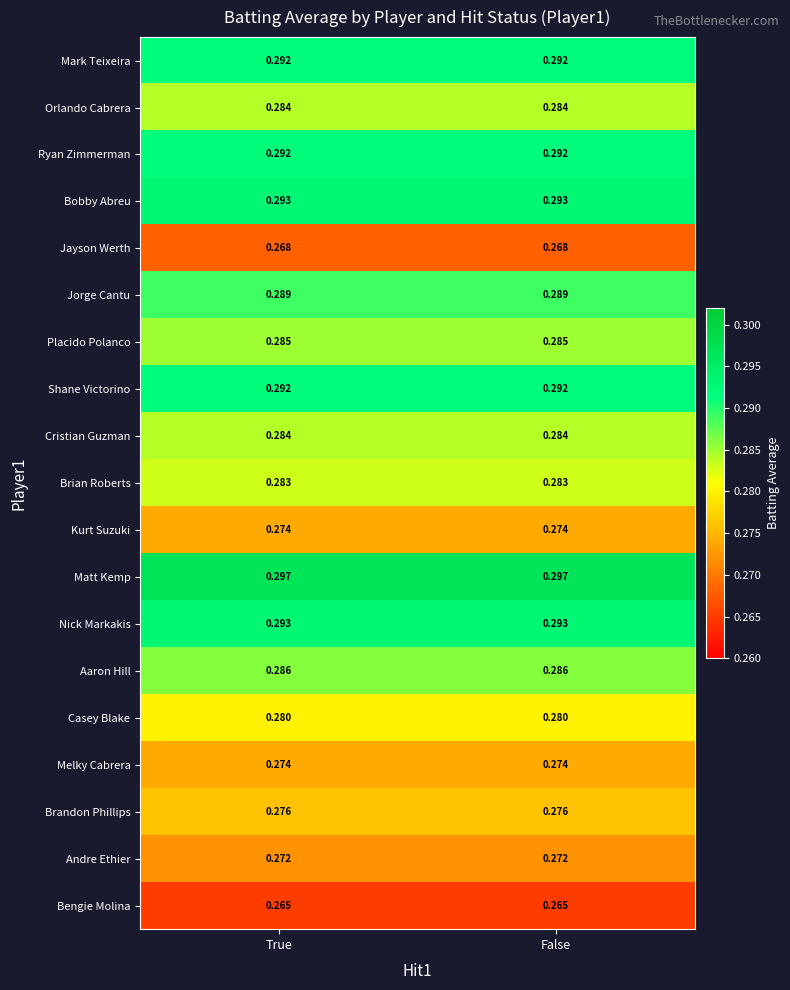

Which series has the largest total across all categories?

Matt Kemp